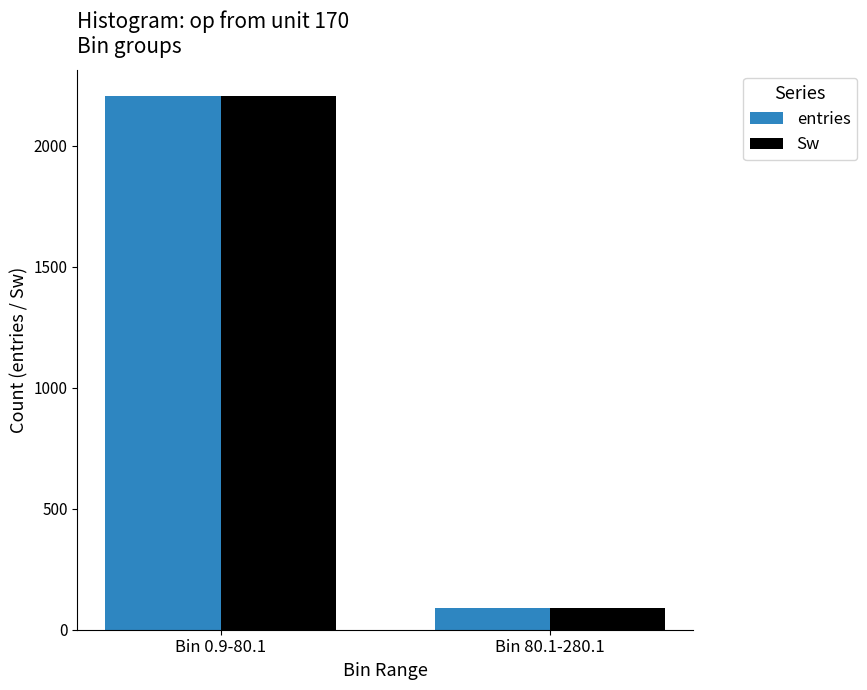

True or false: Sw has a value of 90 at Bin 80.1-280.1.

True